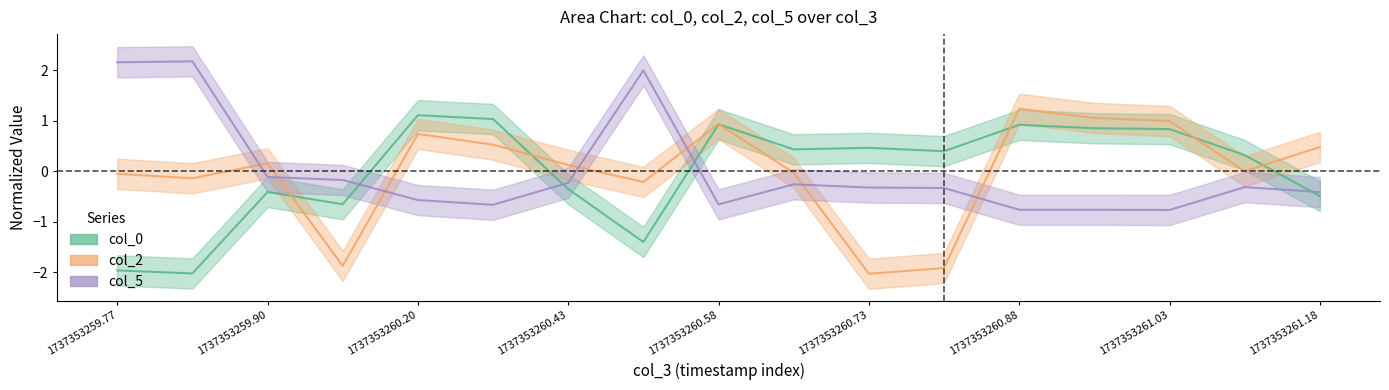

How many times do col_0 and col_2 cross each other?

6